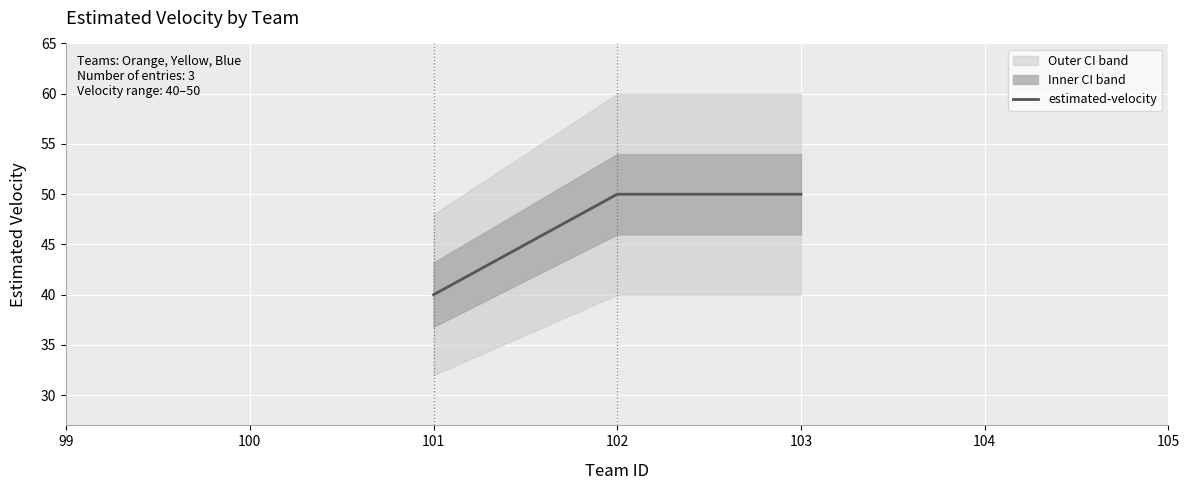

What is the minimum value for estimated-velocity?

40